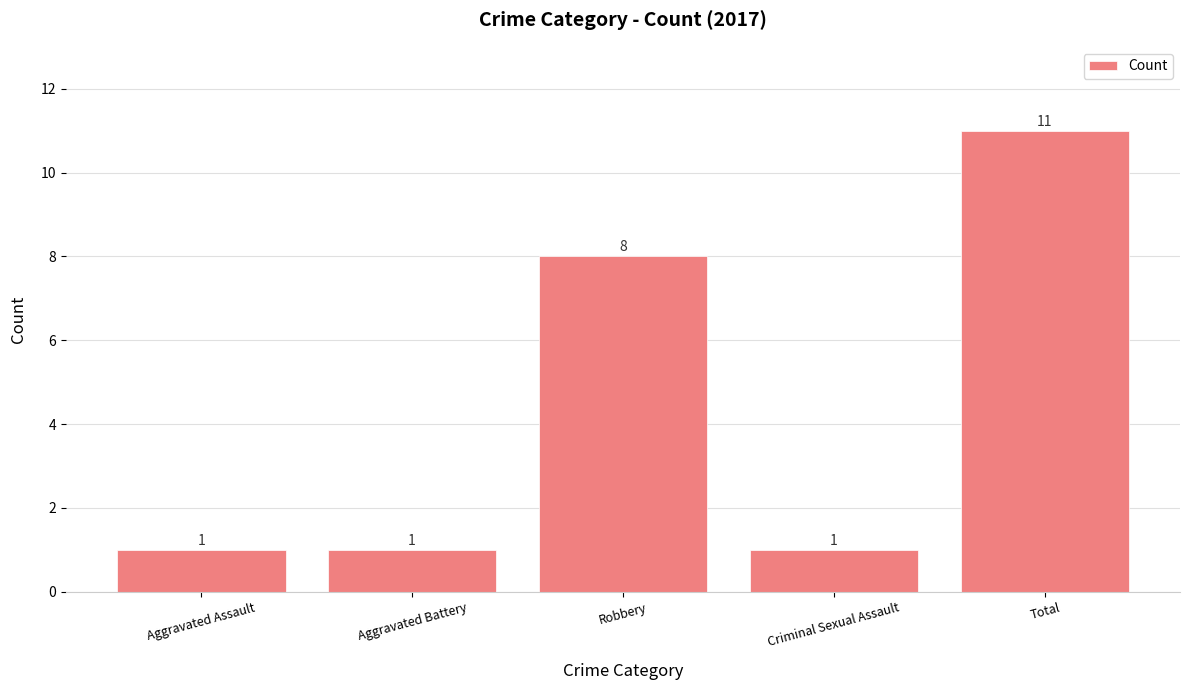

What is the ratio of the value at Aggravated Assault to the value at Total?

0.1